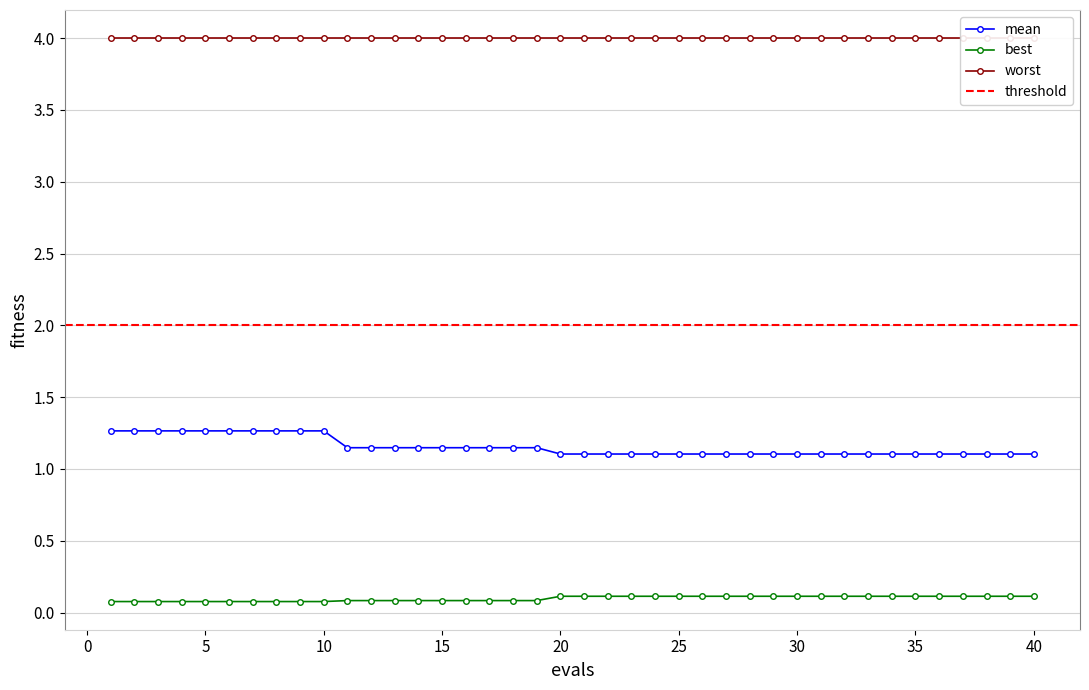

True or false: mean and best intersect in this chart.

False